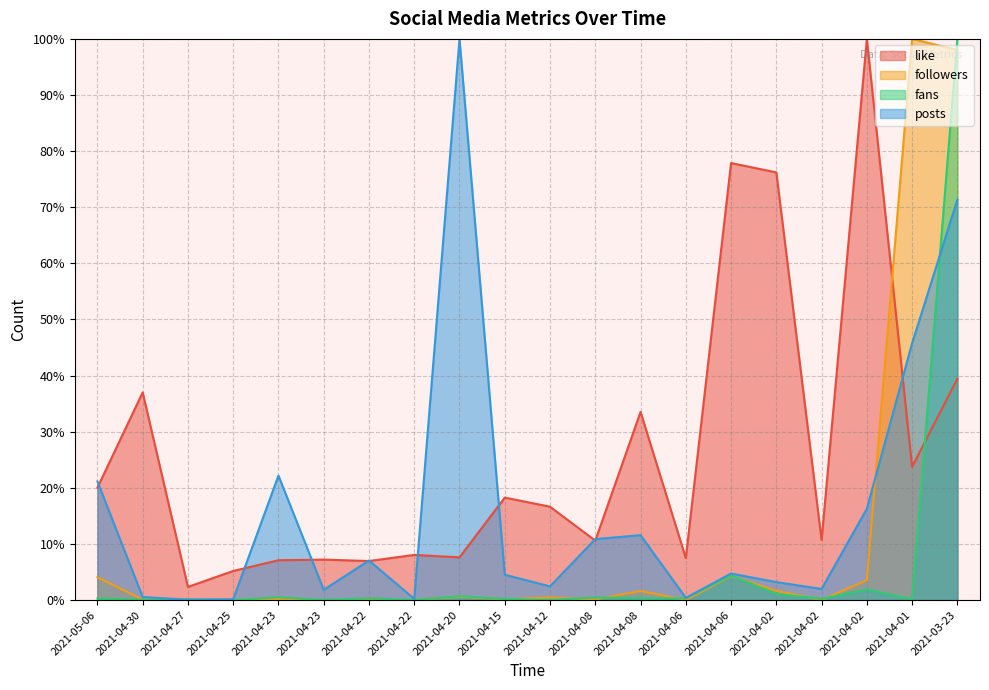

How many interior local valleys does the followers series have?

7